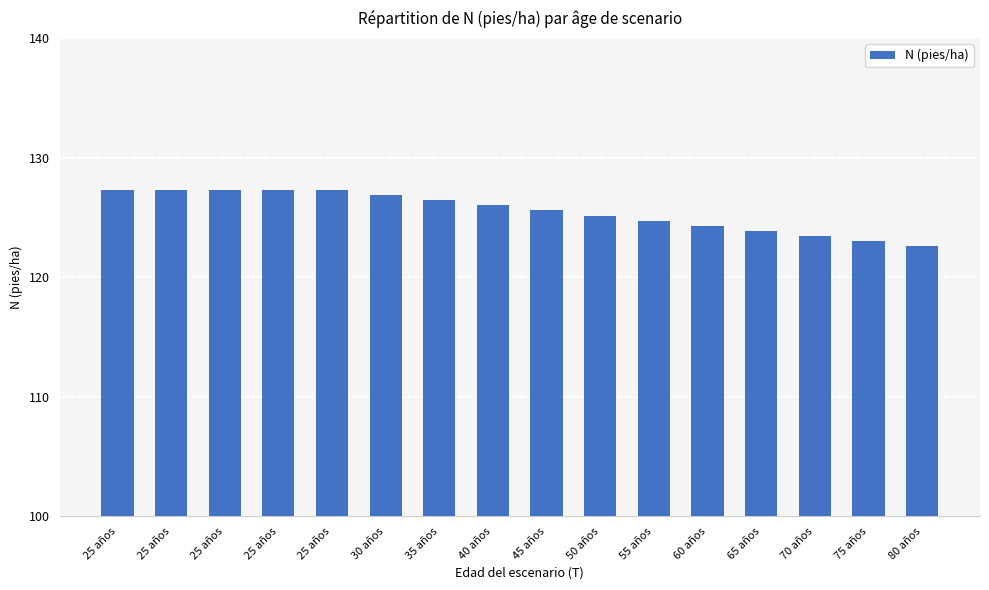

How many data points does each series have?

16